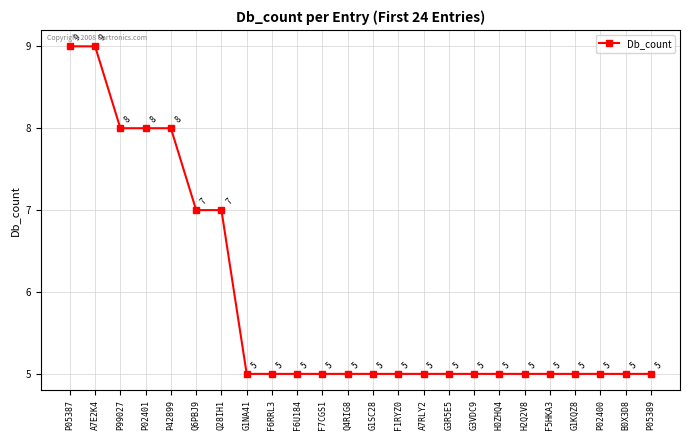

Count the number of values greater than 5.

7